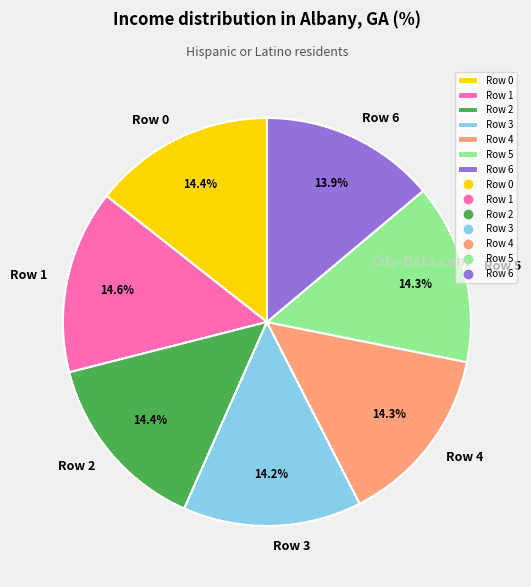

Combined, what portion of the pie is Row 1 and Row 4?

28.9%